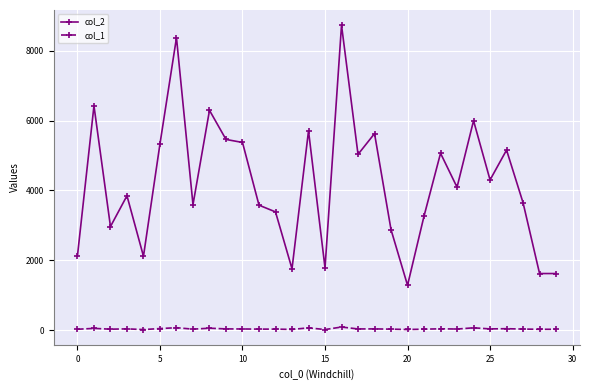

Which series has the largest range (max minus min)?

col_2